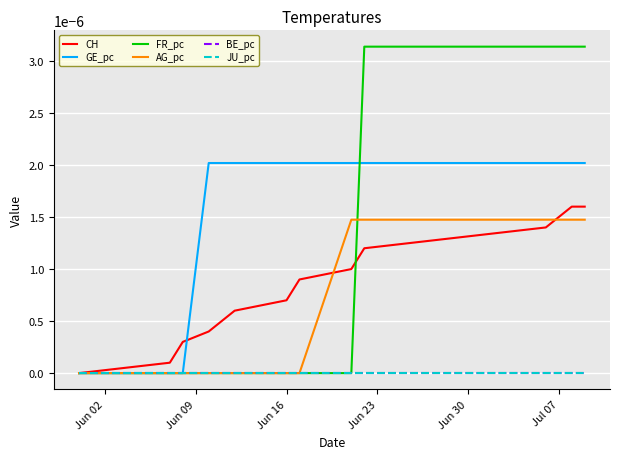

True or false: GE_pc and AG_pc cross at least once.

False